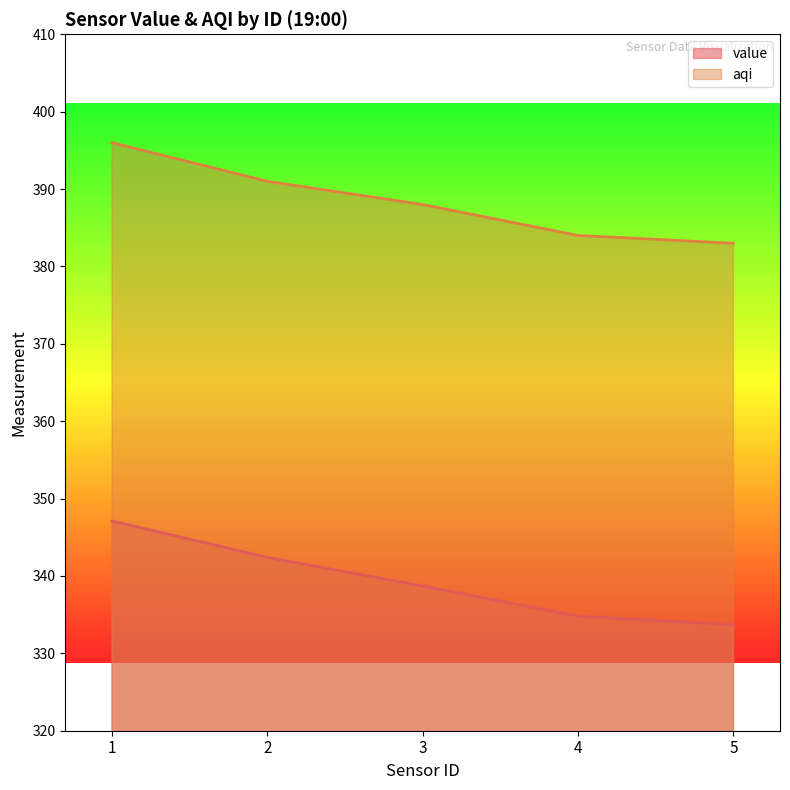

How many series are shown in this chart?

2